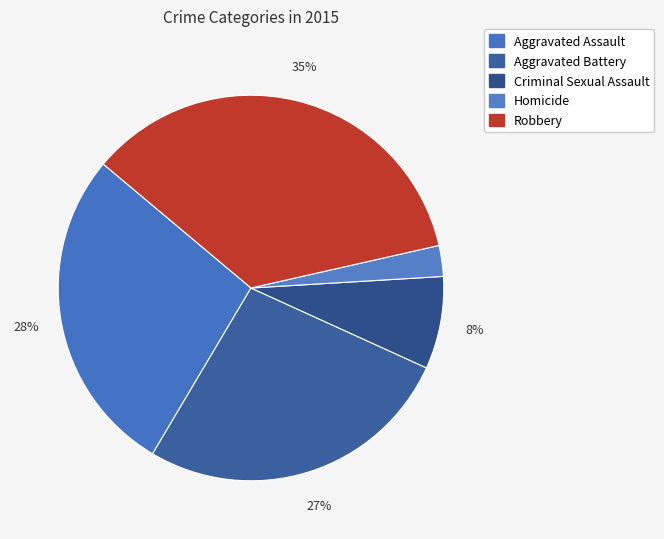

Does Aggravated Assault represent more than half of the total?

No